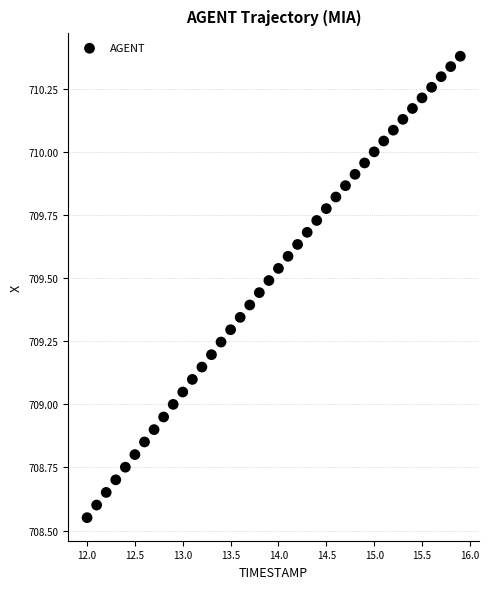

What is the range of Y values (max minus min)?

1.8